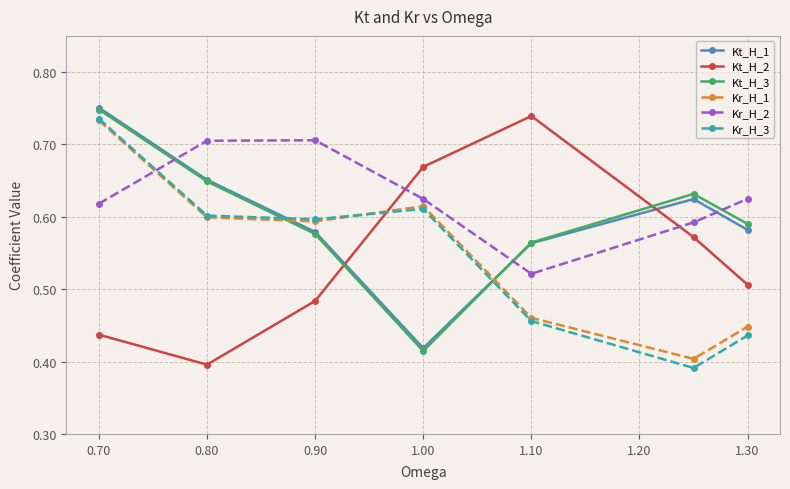

How many intersections are there between Kr_H_1 and Kt_H_3?

2